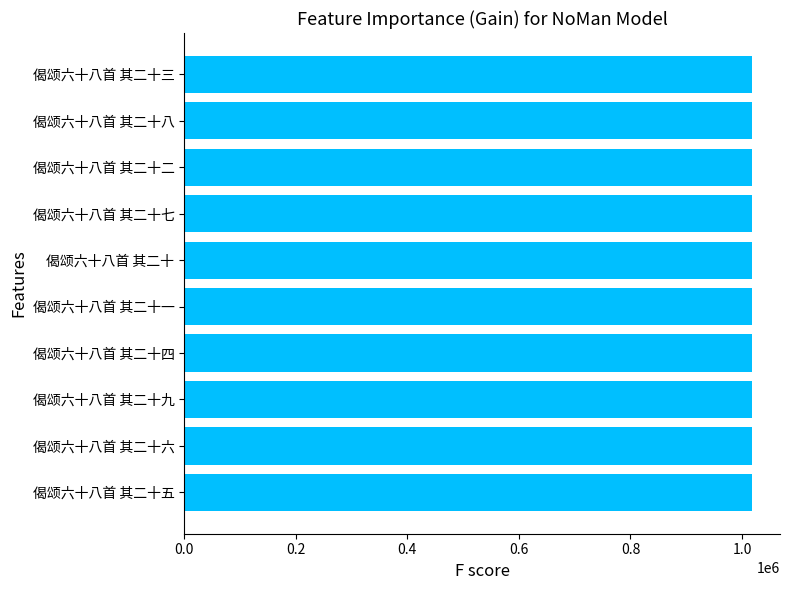

How many series are shown in this chart?

1